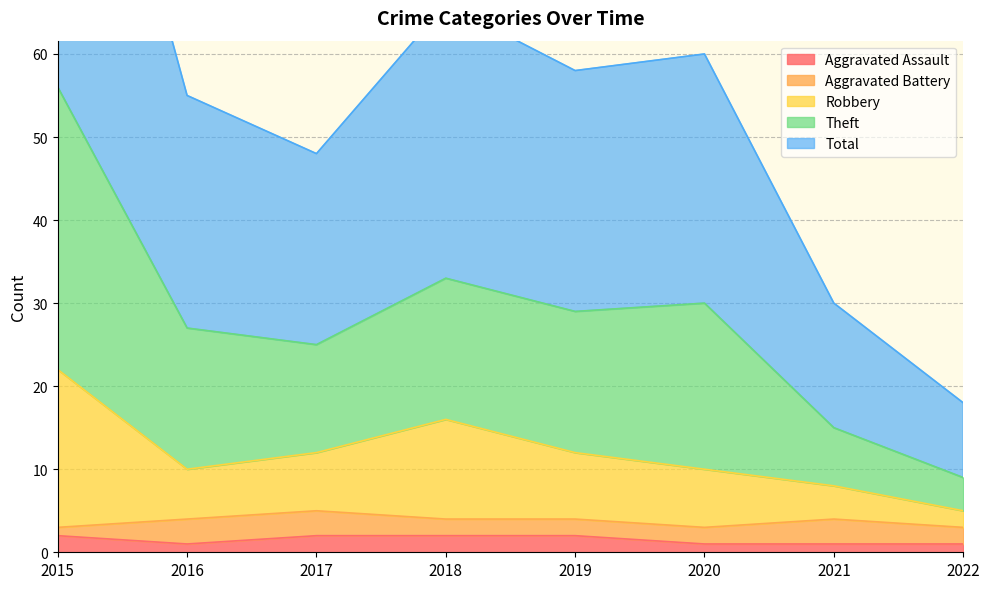

Between 2016 and 2020, which is larger?

2016